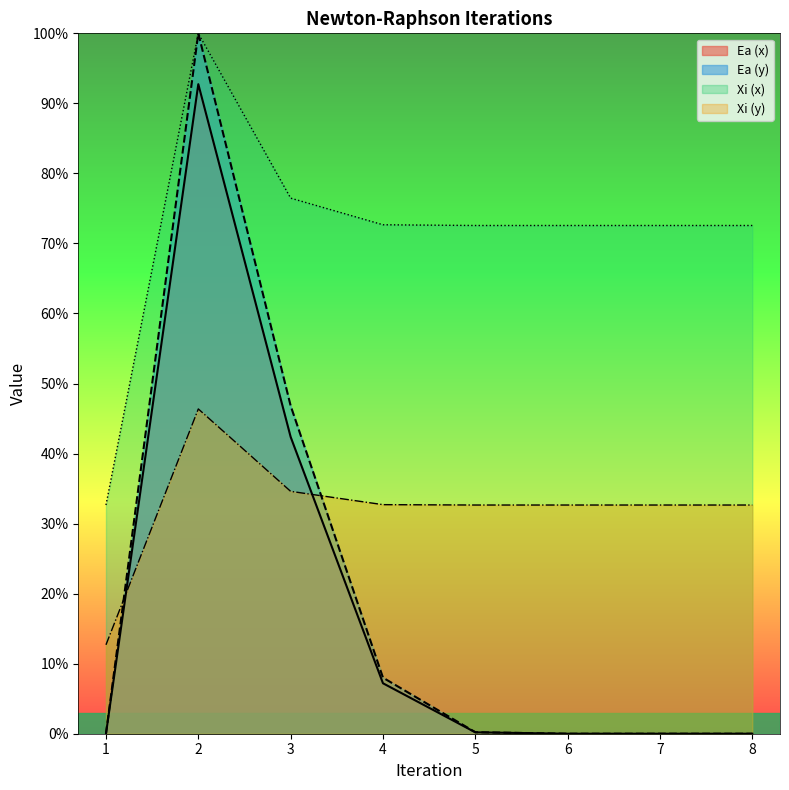

What is the difference between the second highest and second lowest values in the Xi (y) series?

2.0